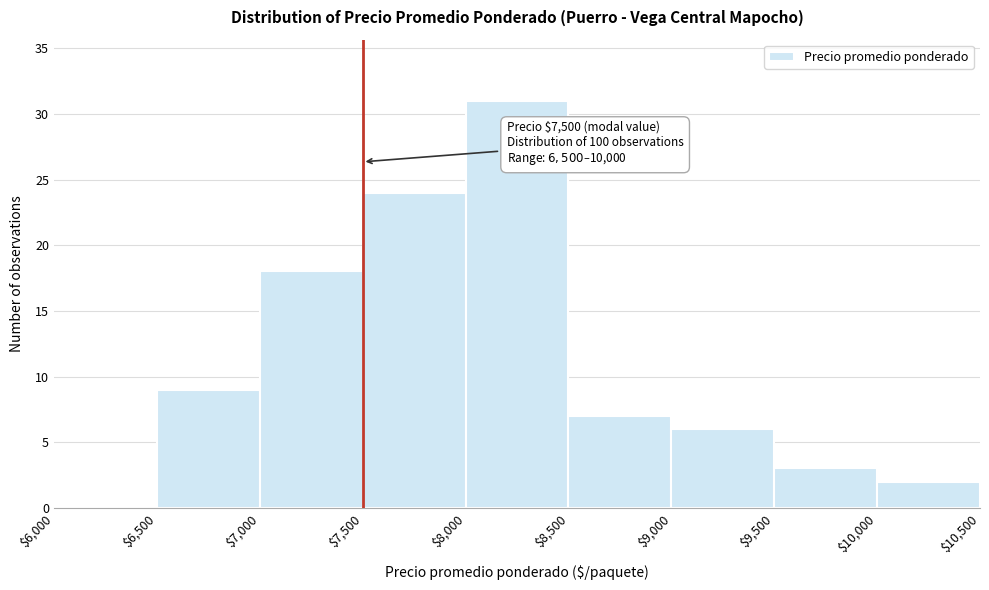

Over which range of the x-axis is the bar tallest?

$8,000 to $8,500